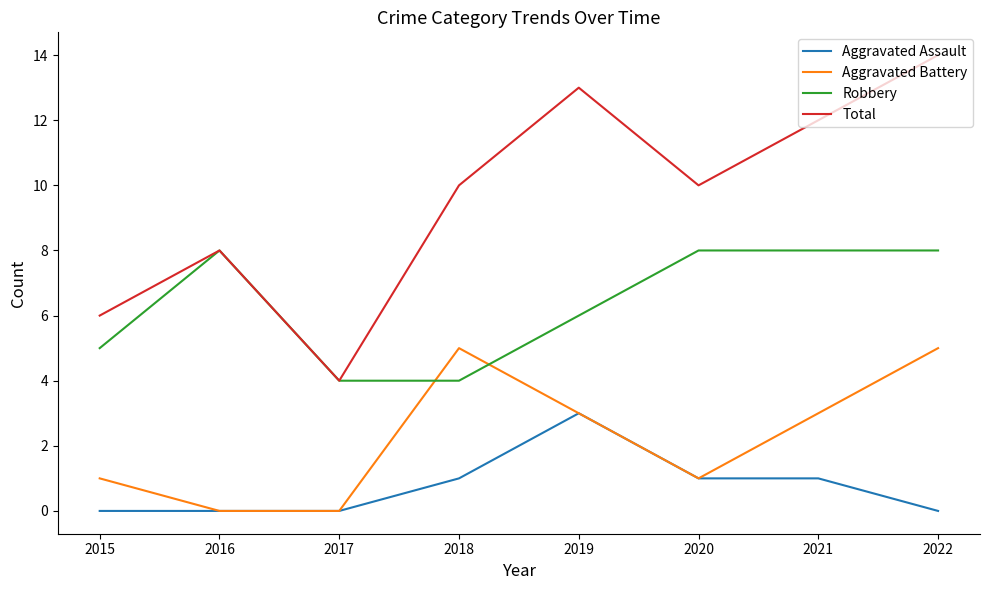

What is the spread (max minus min) of values at 2017?

4